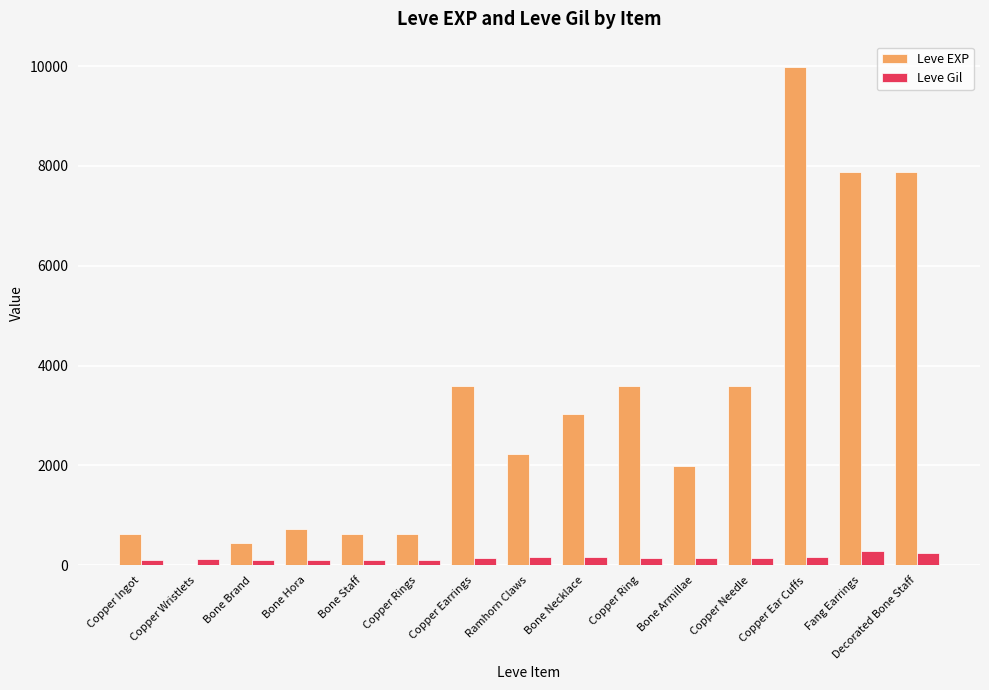

What is the highest value of the Leve Gil series?

288